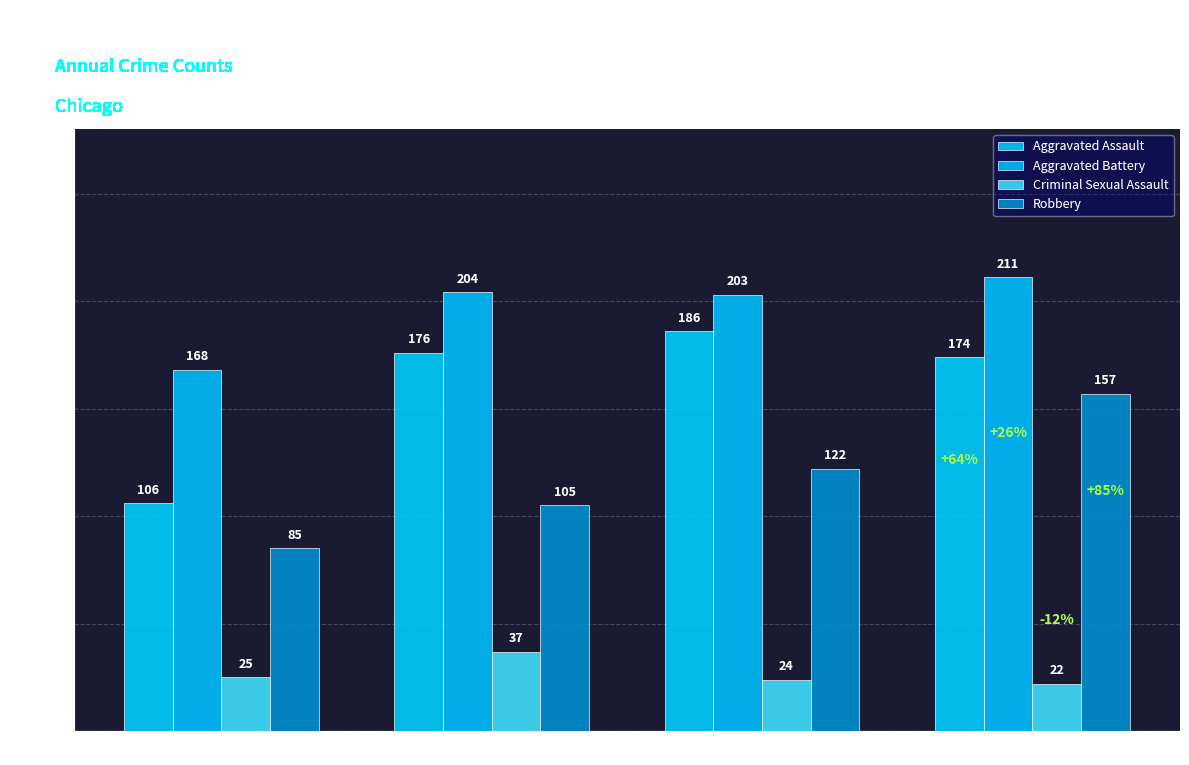

Rank the series at 2020 from lowest to highest value.

Criminal Sexual Assault, Robbery, Aggravated Assault, Aggravated Battery